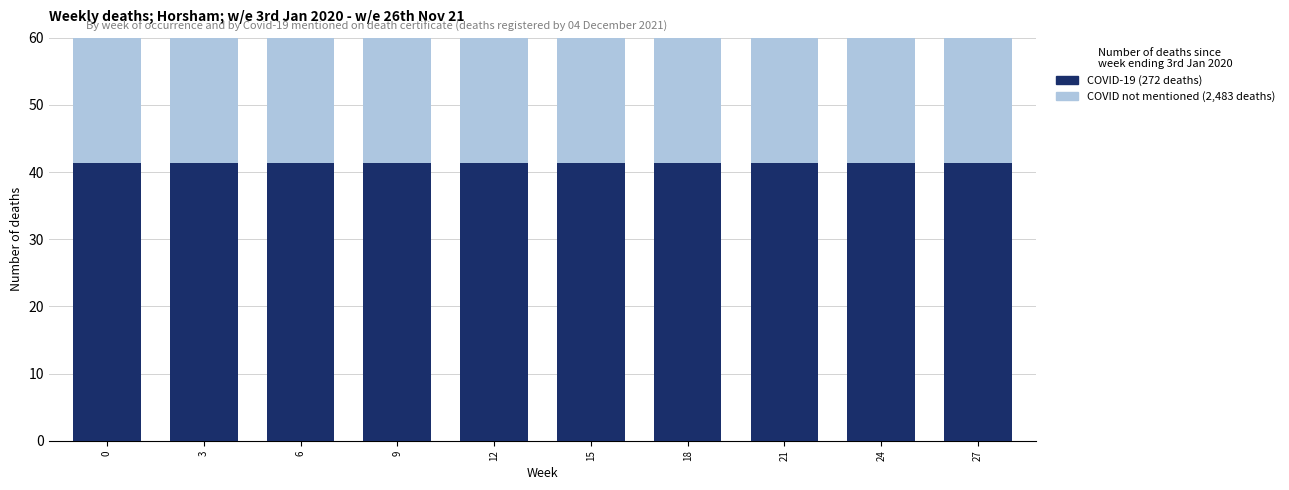

What is the difference between the highest and lowest values at 3?

19.2